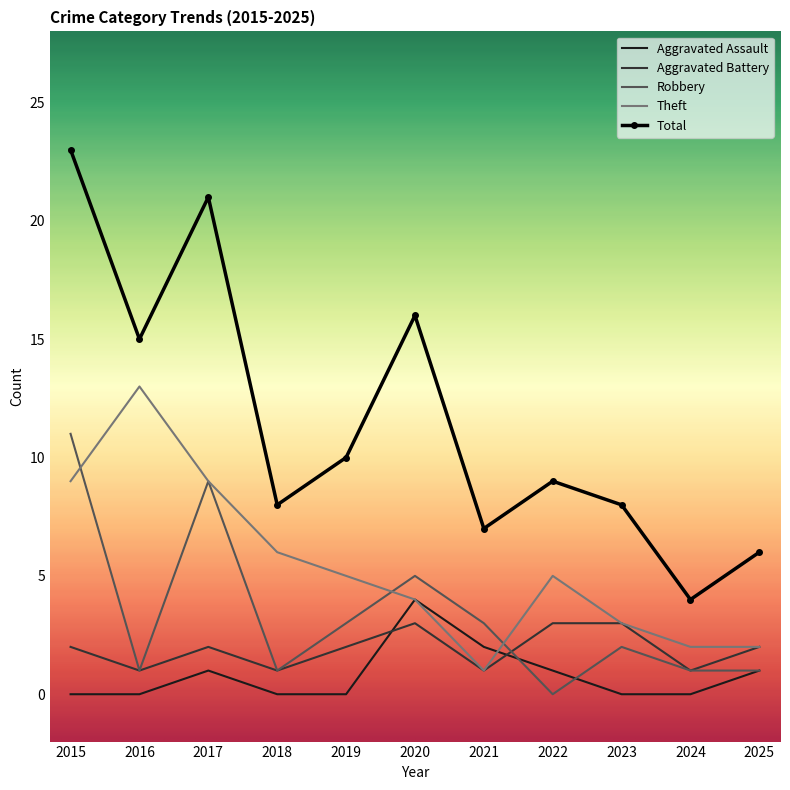

How many categories are shown in the chart?

11